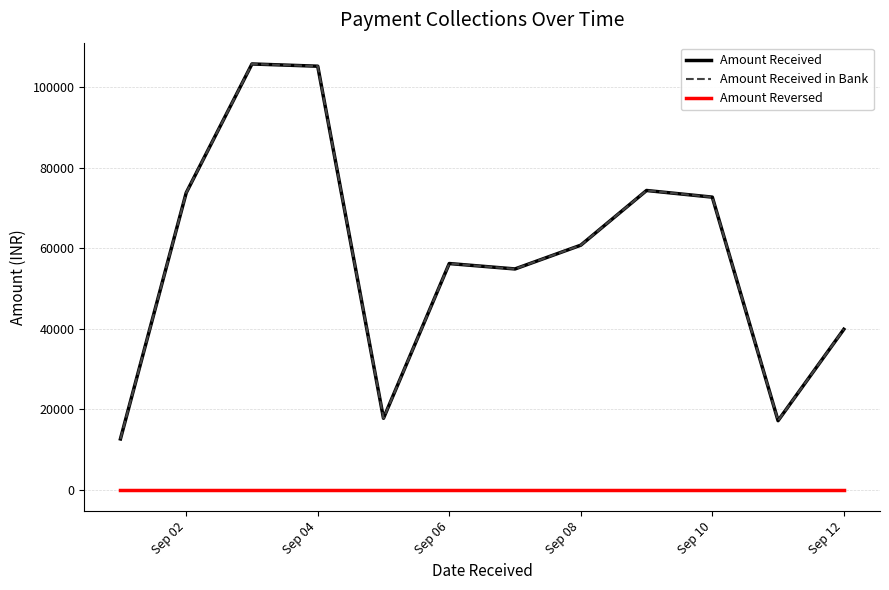

Is this an area chart (filled region under the line)?

No